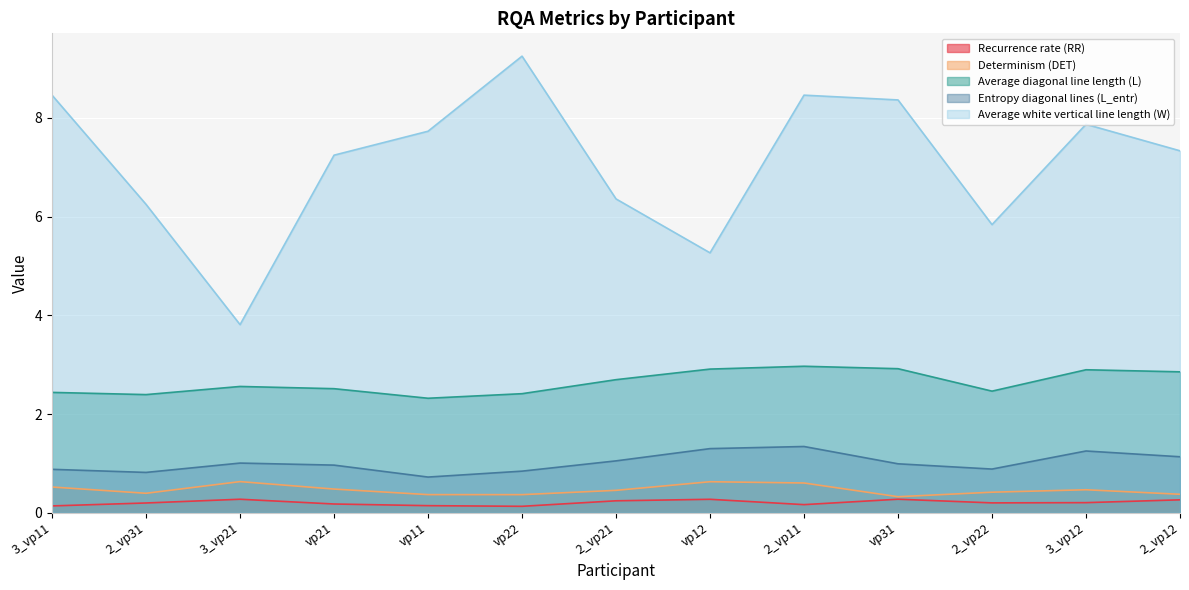

Is the value of Determinism (DET) at vp11 greater than the value of Recurrence rate (RR) at 2_vp11?

Yes